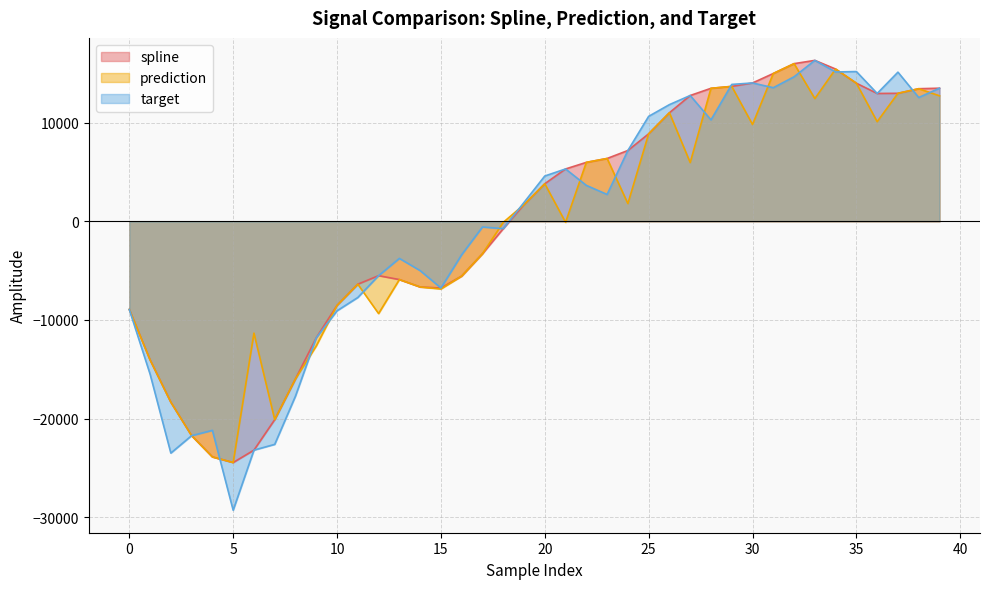

Reading left to right, what are all the values shown in this chart?

spline: -8932.5	-14043.7	-18337.2	-21727.9	-23882.7	-24455.1	-23195.8	-20104.8	-15967.5	-11804.3	-8519.0	-6371.7	-5507.6	-5901.3	-6652.8	-6759.4	-5544.6	-3284.5	-738.4	1692.6	3813.1	5312.7	5981.1	6375.8	7184.7	8877.3	11014.2	12760.3	13490.2	13685.0	14031.6	14992.4	15991.4	16321.7	15442.9	14005.1	12967.3	12983.3	13449.2	13501.1
prediction: -8932.5	-14043.7	-18337.2	-21727.9	-23882.7	-24455.1	-11333.8	-20104.8	-15967.5	-12629.8	-8519.0	-6371.7	-9349.3	-5901.3	-6652.8	-6856.6	-5544.6	-3284.5	-102.5	1692.6	3813.1	-95.1	5981.1	6375.8	1804.2	8877.3	11014.2	5960.2	13490.2	13685.0	9818.9	14992.4	15991.4	12450.0	15442.9	14005.1	10107.3	12983.3	13449.2	12730.0
target: -8932.5	-15483.5	-23494.7	-21727.9	-21190.4	-29289.2	-23195.8	-22611.3	-17715.3	-11804.3	-9067.8	-7719.9	-5507.6	-3755.6	-4994.3	-6759.4	-3381.4	-569.3	-738.4	1914.9	4597.8	5312.7	3647.7	2729.2	7184.7	10646.4	11836.5	12760.3	10289.9	13885.5	14031.6	13552.0	14659.3	16321.7	15145.4	15188.2	12967.3	15127.3	12557.3	13501.1